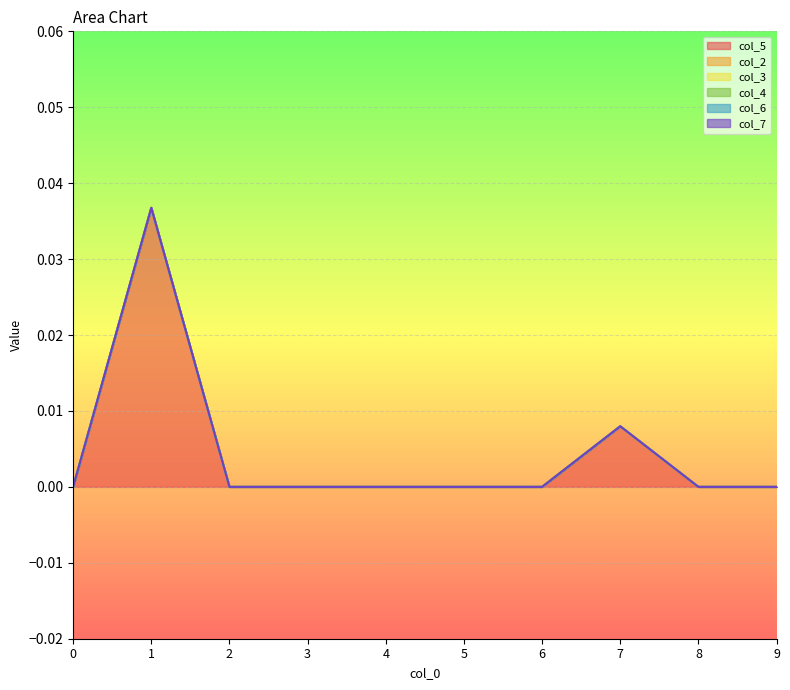

True or false: col_6 and col_5 intersect in this chart.

False